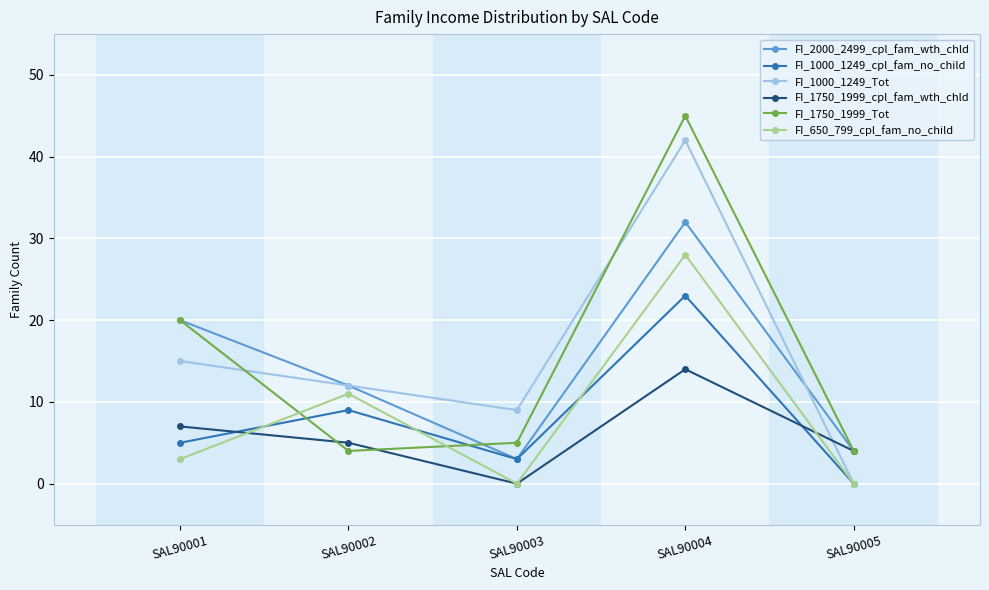

What is the approximate value of FI_1000_1249_cpl_fam_no_child at SAL90002?

9